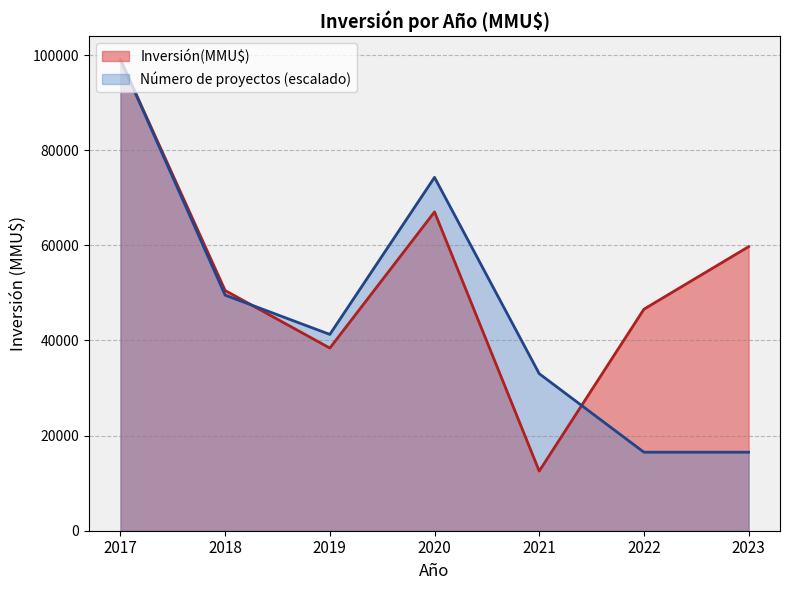

Rank the series by their average value, from lowest to highest.

Número de proyectos (escalado), Inversión(MMU$)